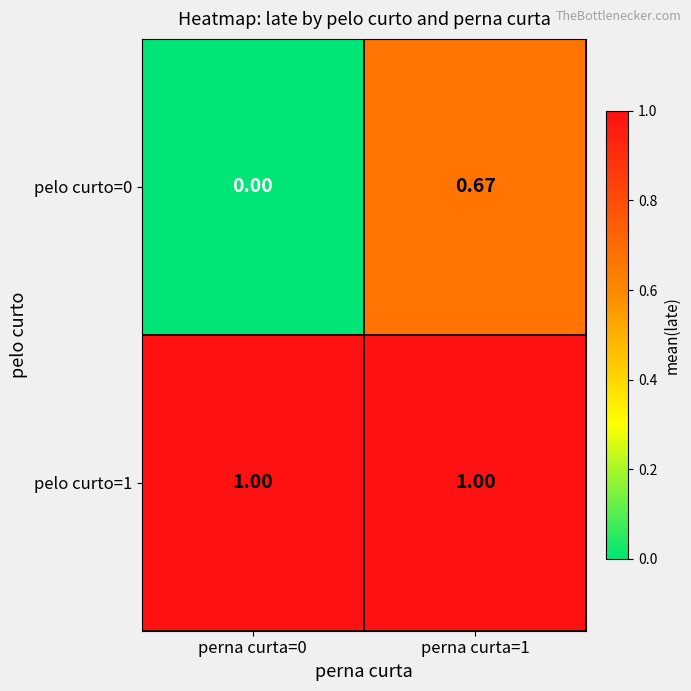

Is the value of pelo curto=0 at perna curta=0 greater than the value of pelo curto=1 at perna curta=1?

No